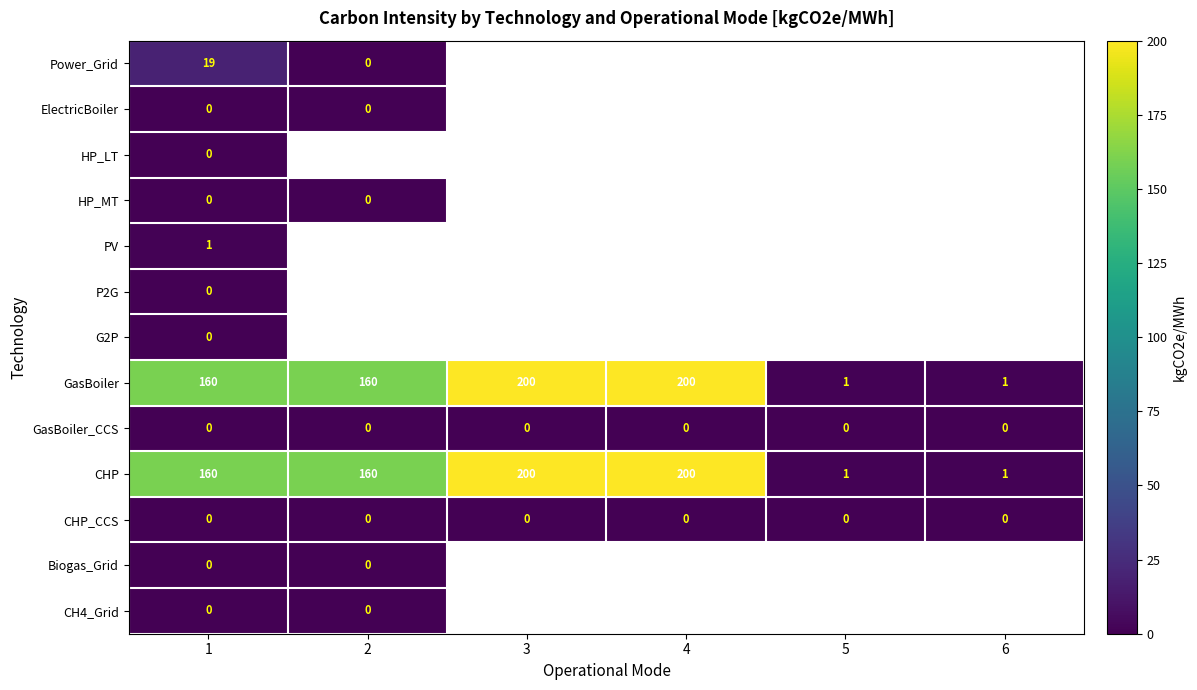

Is it true that CHP equals 160 at 1?

True